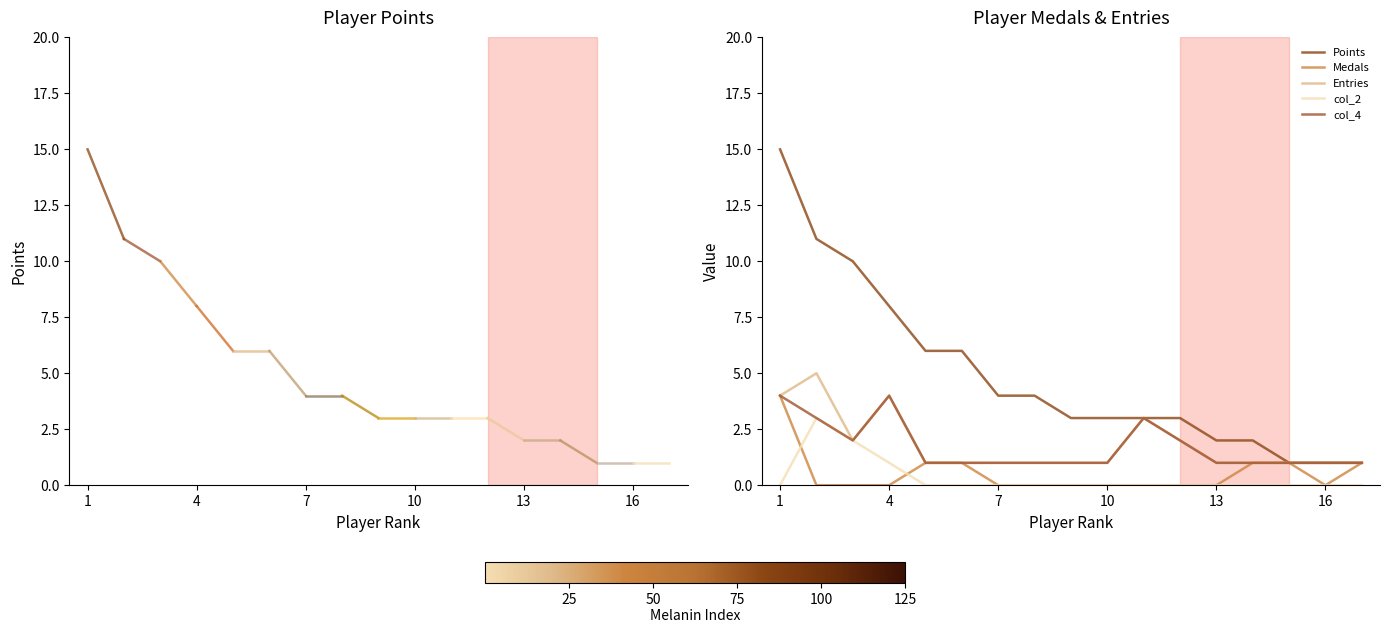

True or false: Medals has a value of -3 at 8.

False